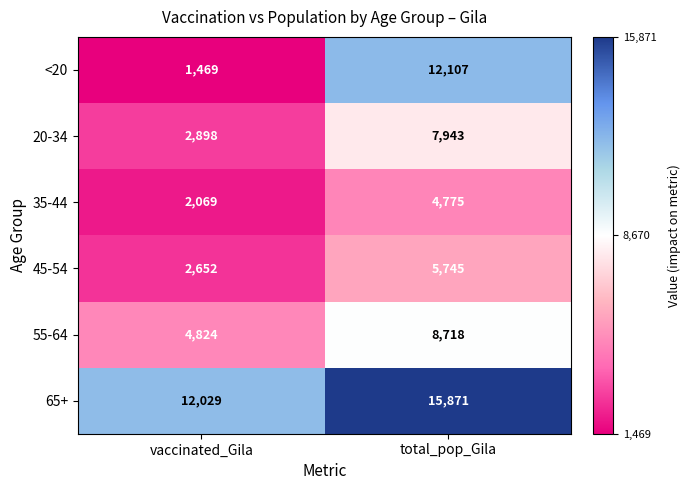

The 55-64 series shows 11504 at total_pop_Gila. True or false?

False